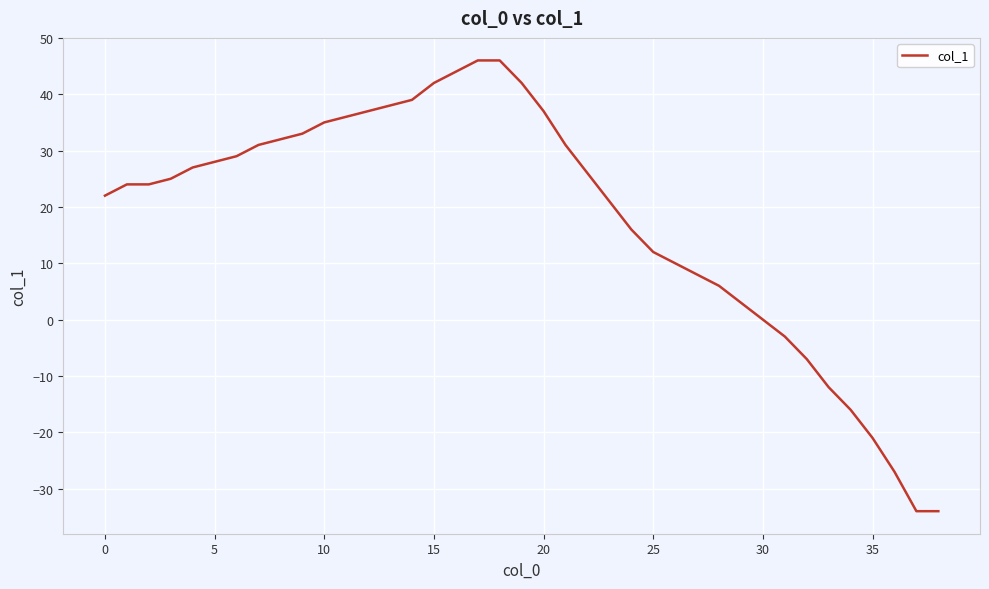

Count the number of data series in this chart.

1